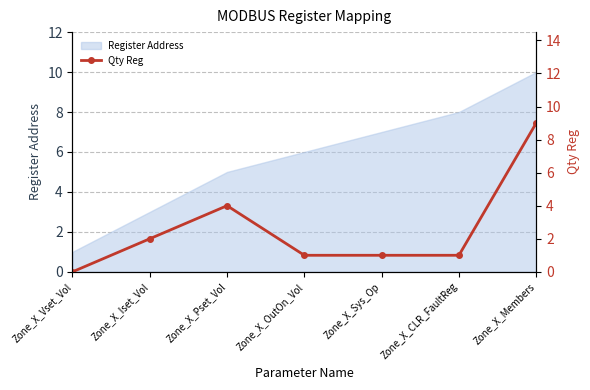

What is the greatest value displayed?

9